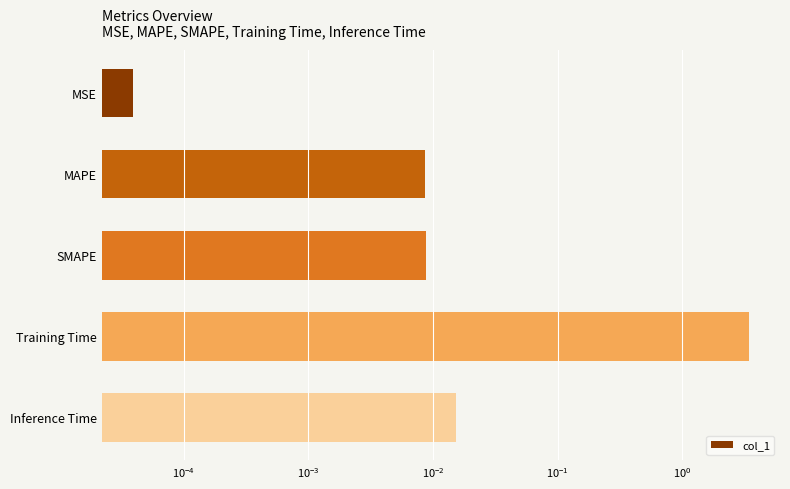

How many bars are there in total?

5